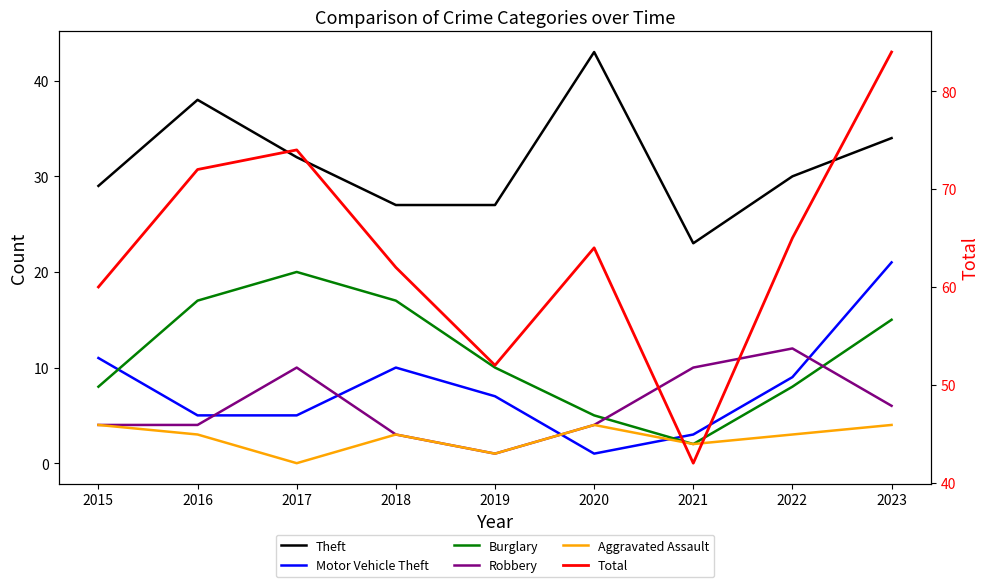

Rank the categories by Total value from highest to lowest.

2023, 2017, 2016, 2022, 2020, 2018, 2015, 2019, 2021